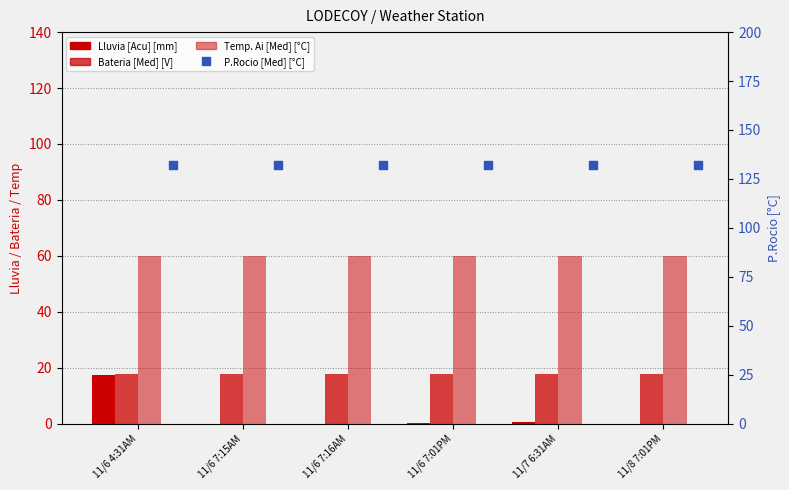

Which series has the largest total across all categories?

P.Rocio [Med] [°C]